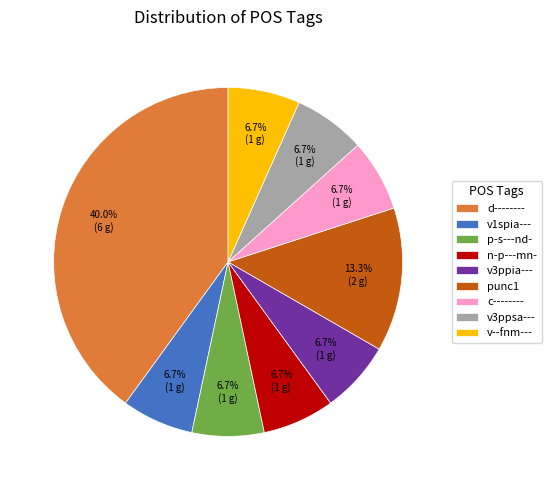

To the nearest percent, what is the difference between the punc1 and d-------- slice percentages?

27%